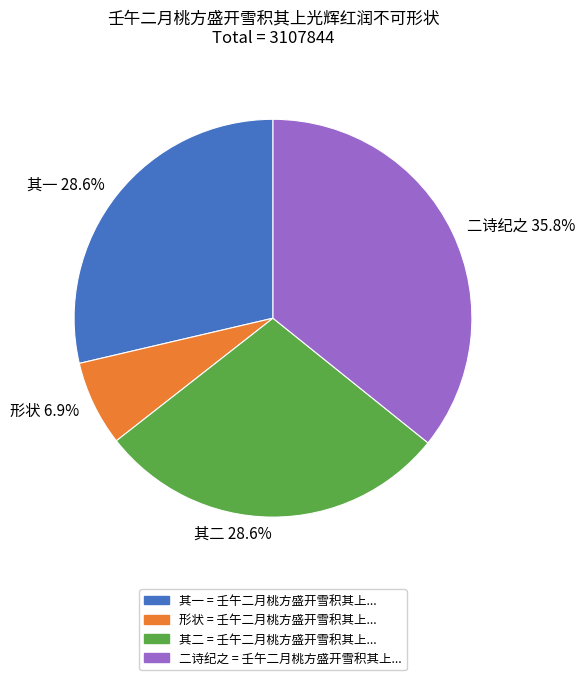

Combined, do 其二 and 二诗纪之 account for over 50%?

Yes